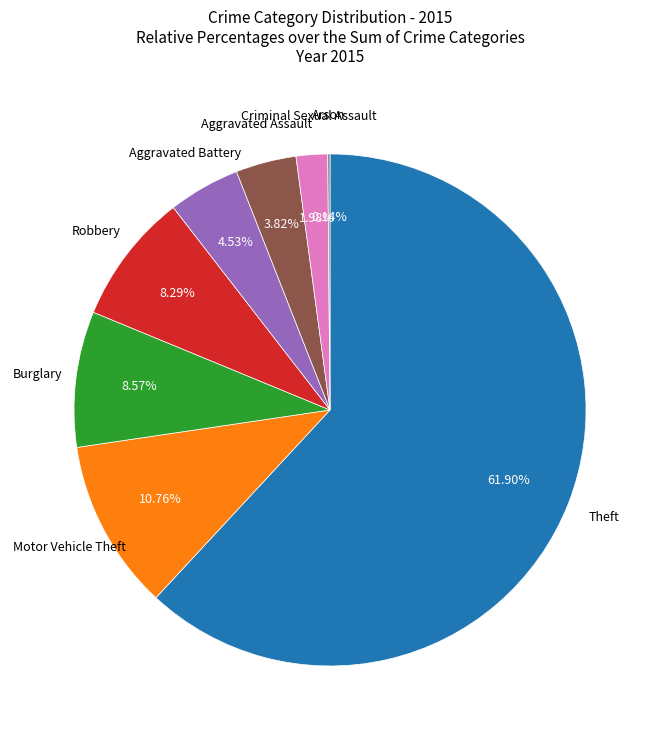

Is there any slice that represents more than half of the pie?

Yes